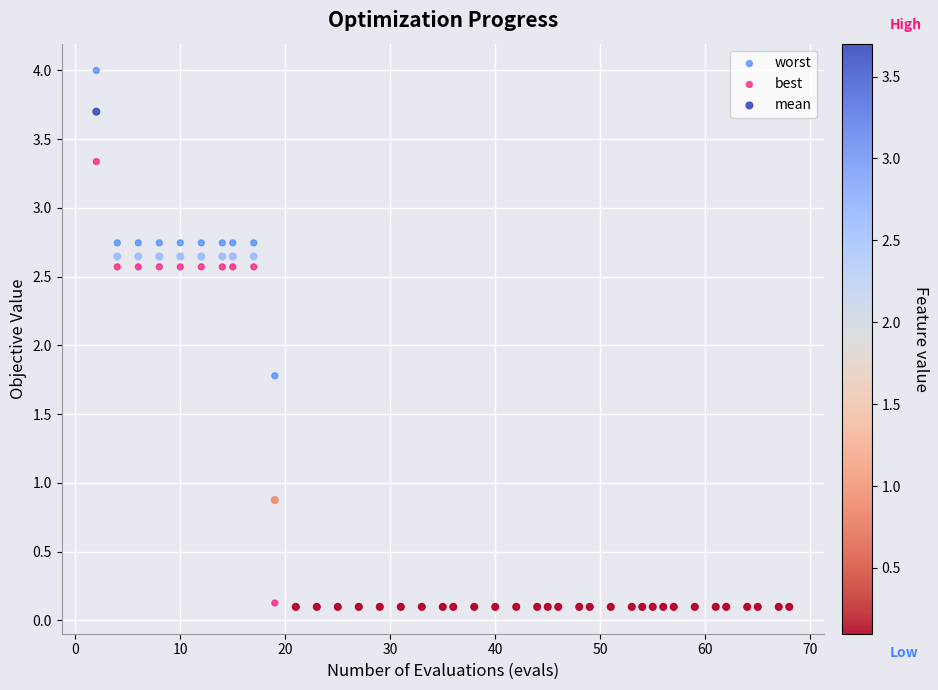

What are all the series names shown in the legend?

worst, best, mean